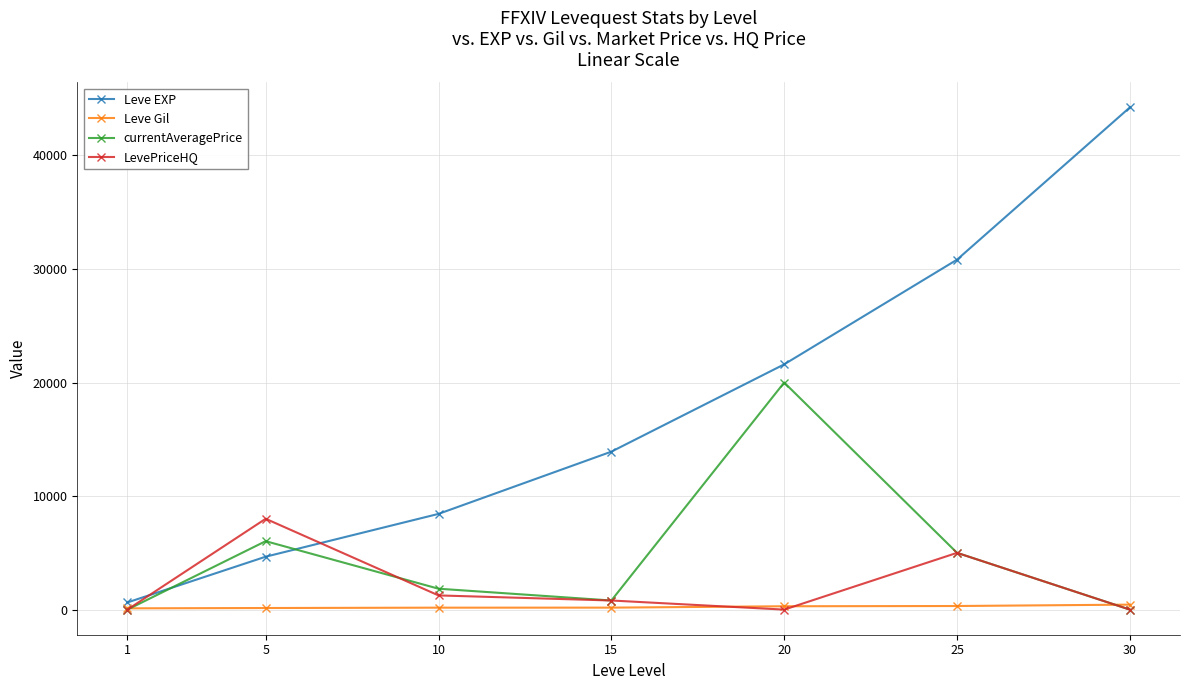

True or false: Leve Gil has a value of 112 at 1.

True